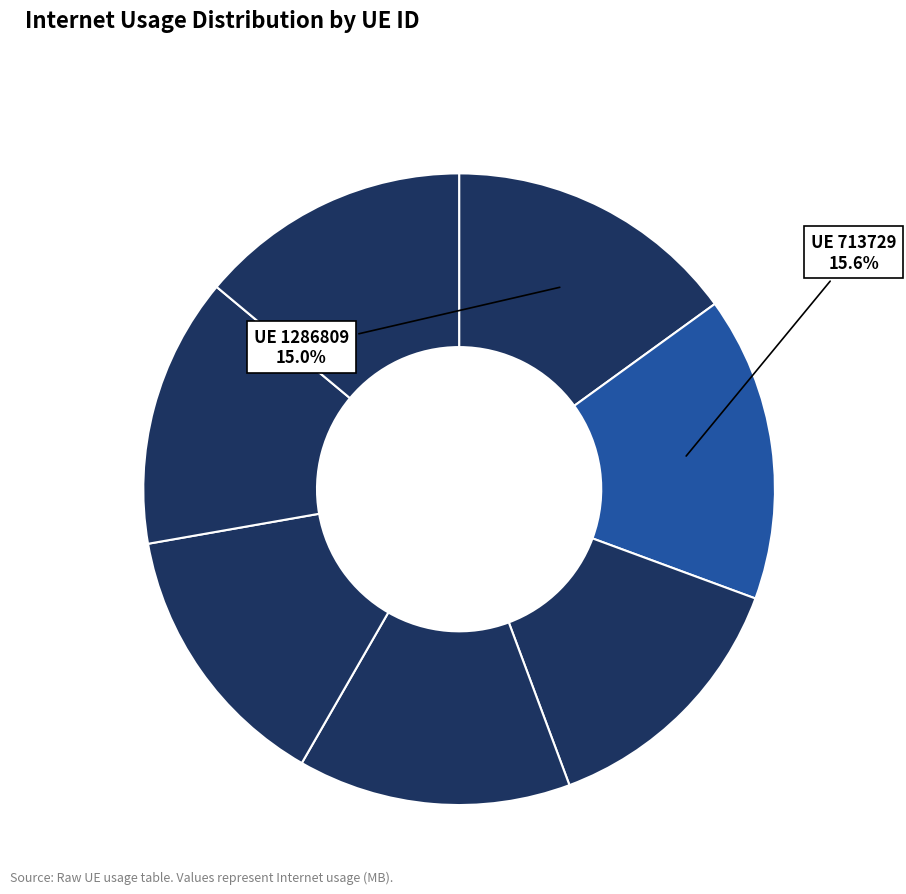

How many segments does this pie chart have?

7